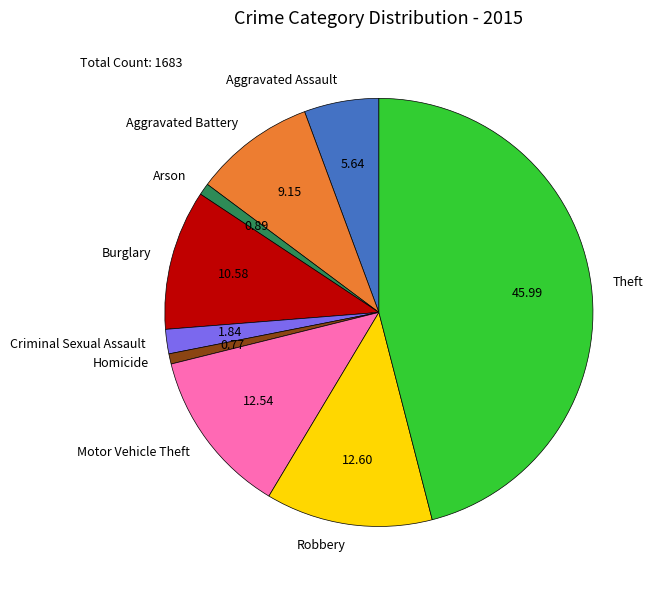

Which slice is the largest?

Theft